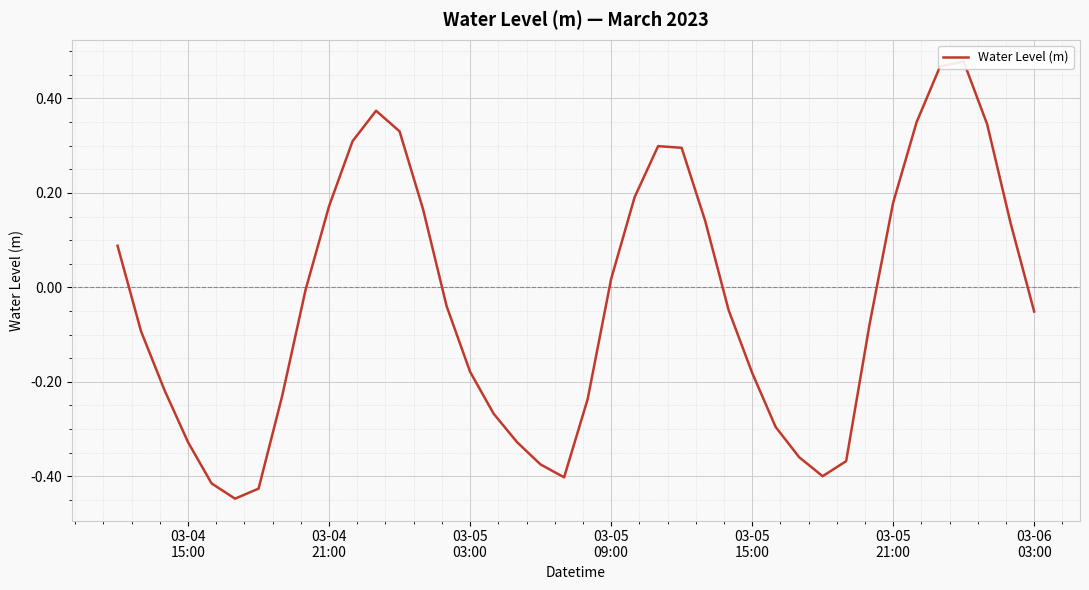

Is it true that the value at 03-05 15:00 is -0.2?

True